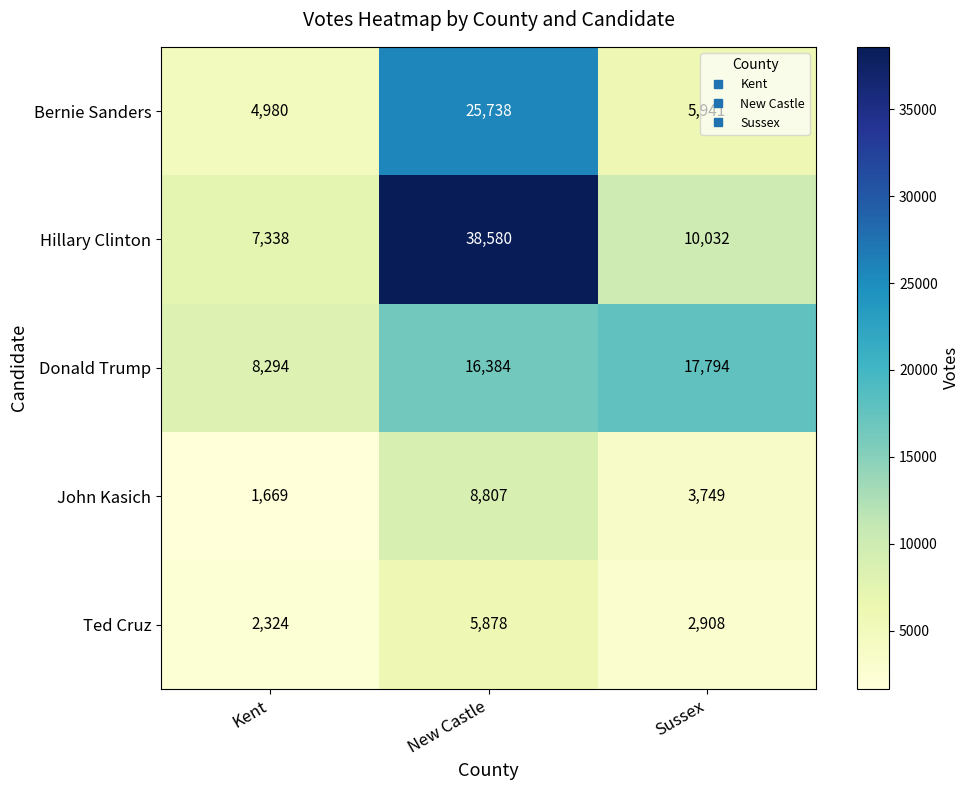

What is the total value across all series at Sussex?

40424